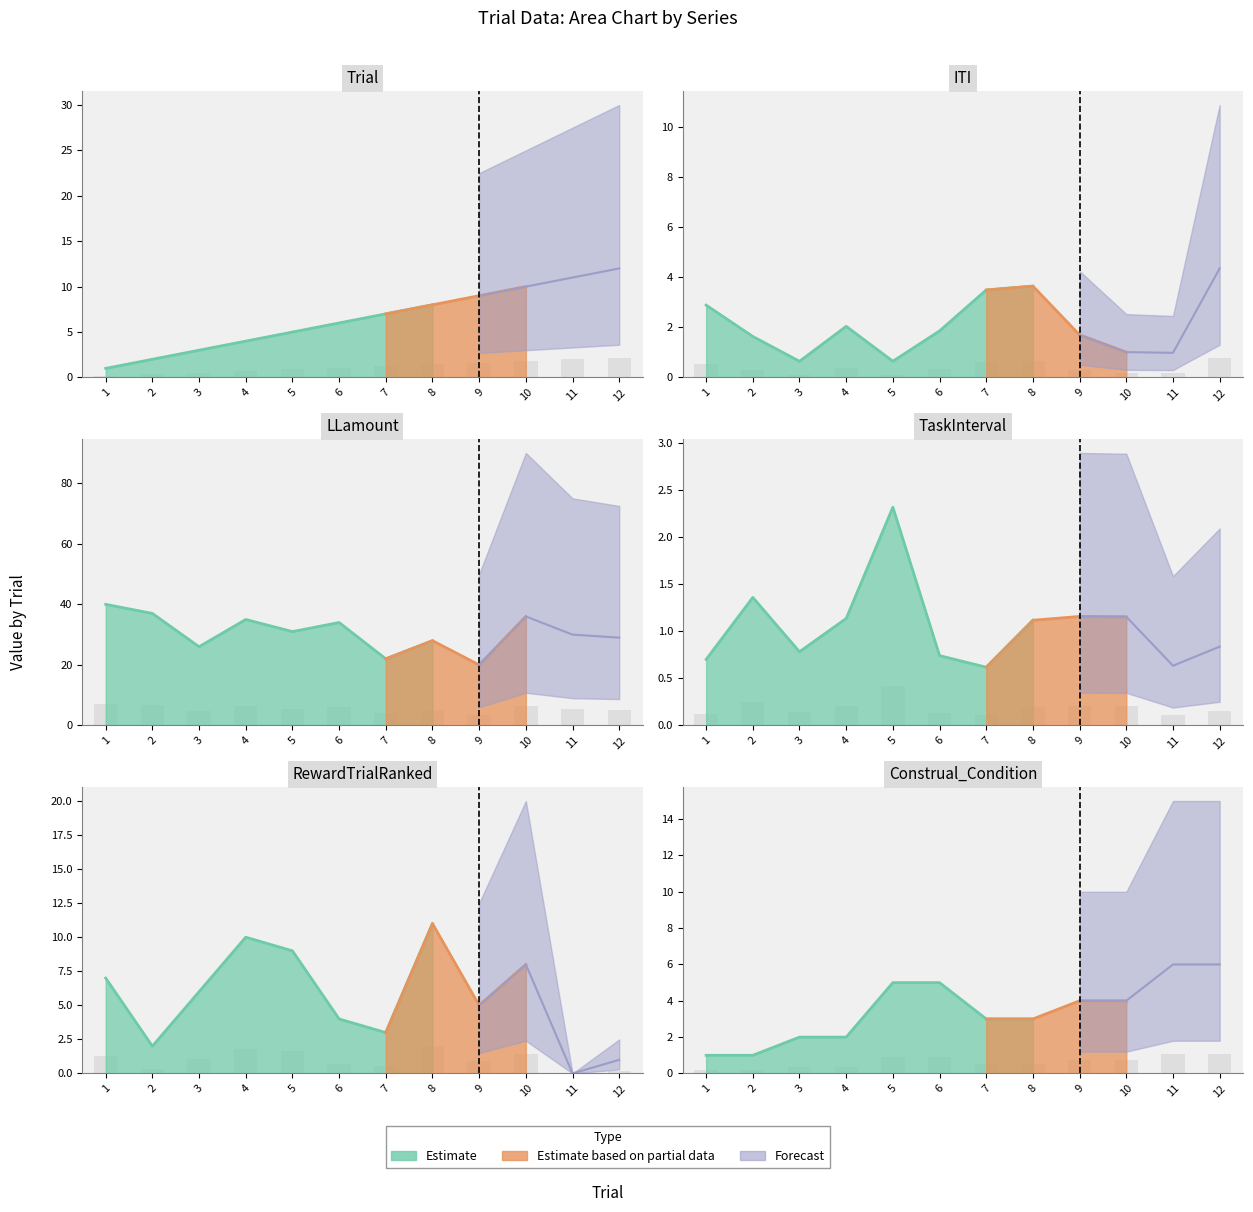

What value does the Construal_Condition series have at 1?

0.2